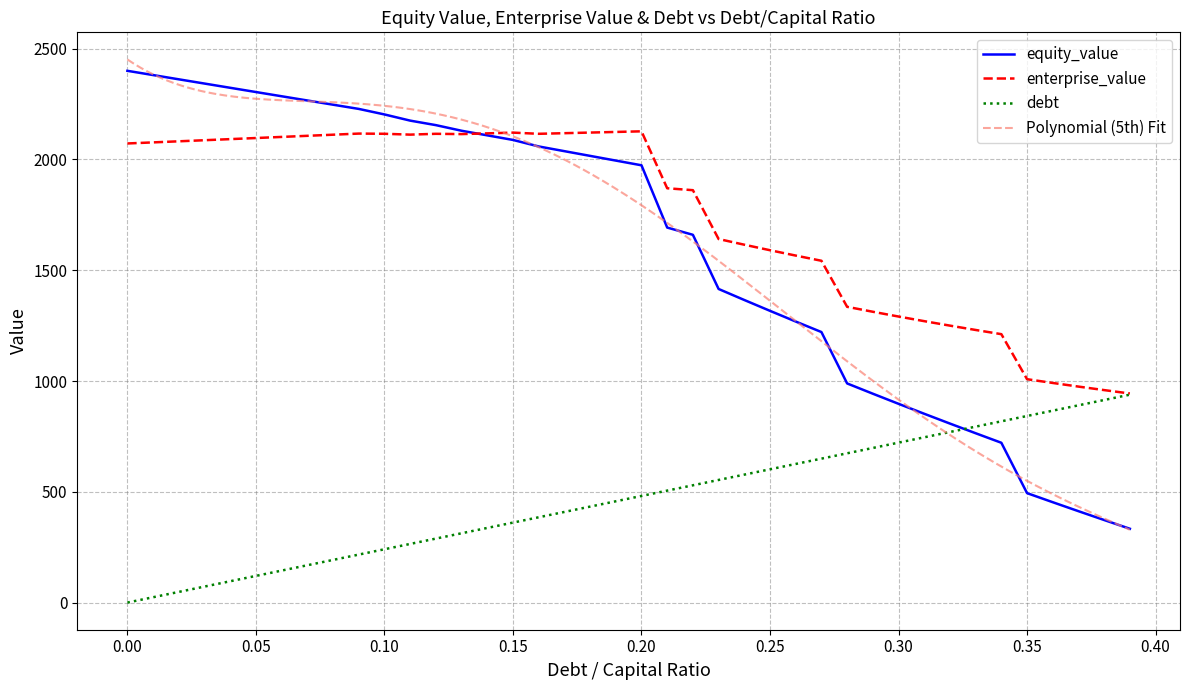

How many values in the debt series exceed 481?

20